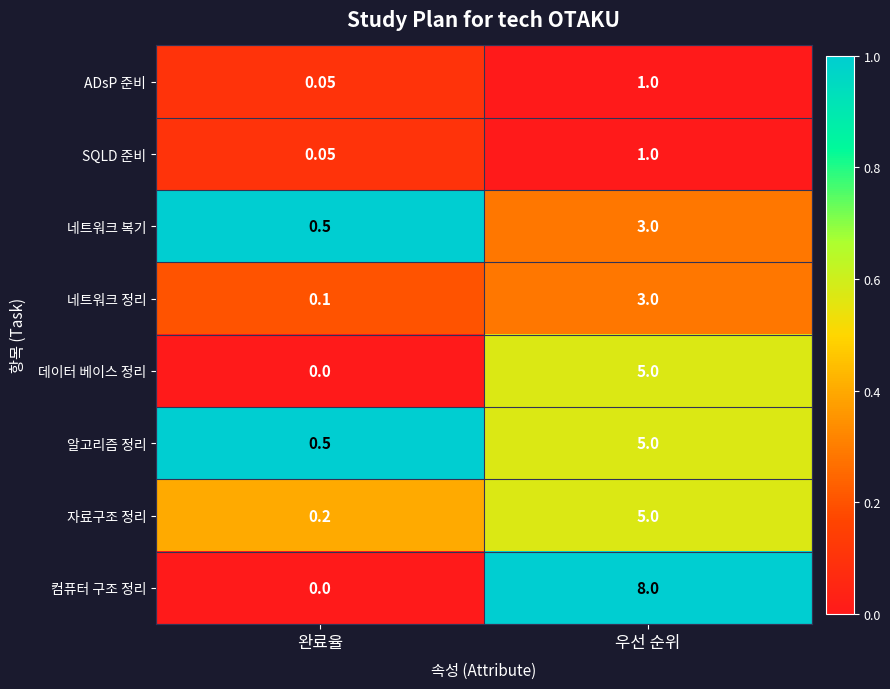

Between 완료율 and 우선 순위, which series saw the biggest shift?

컴퓨터 구조 정리